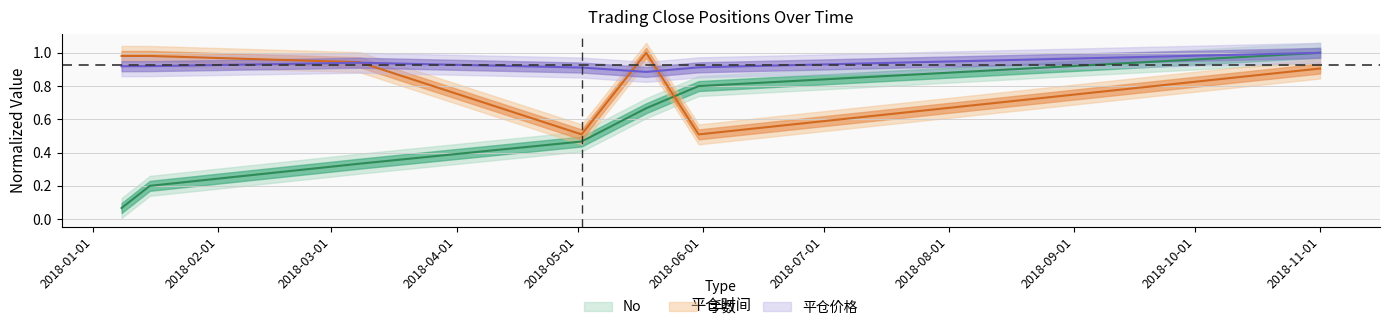

True or false: 平仓价格 has more than 0 points higher than both neighbors.

True